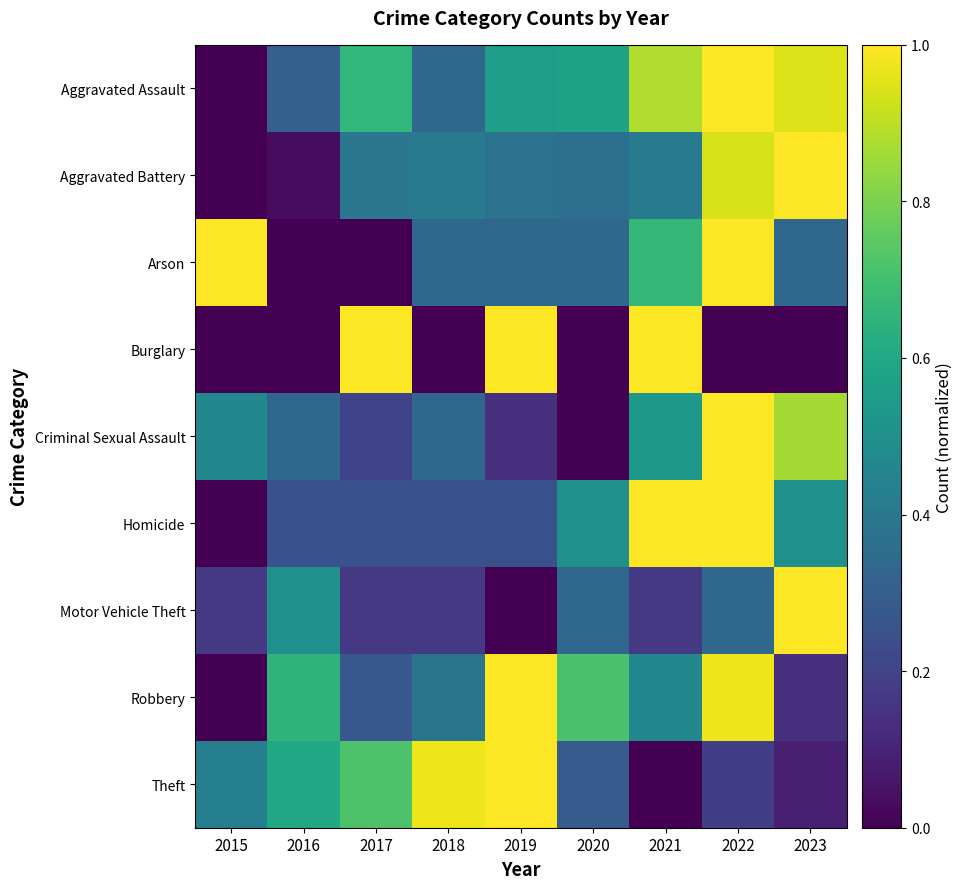

Count the number of categories in the chart.

9